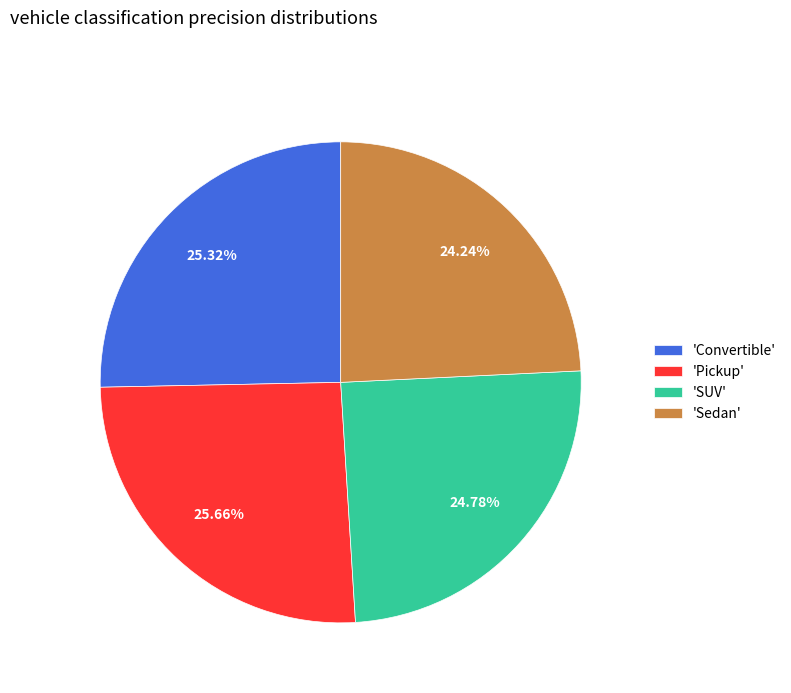

Count the number of slices in the pie.

4